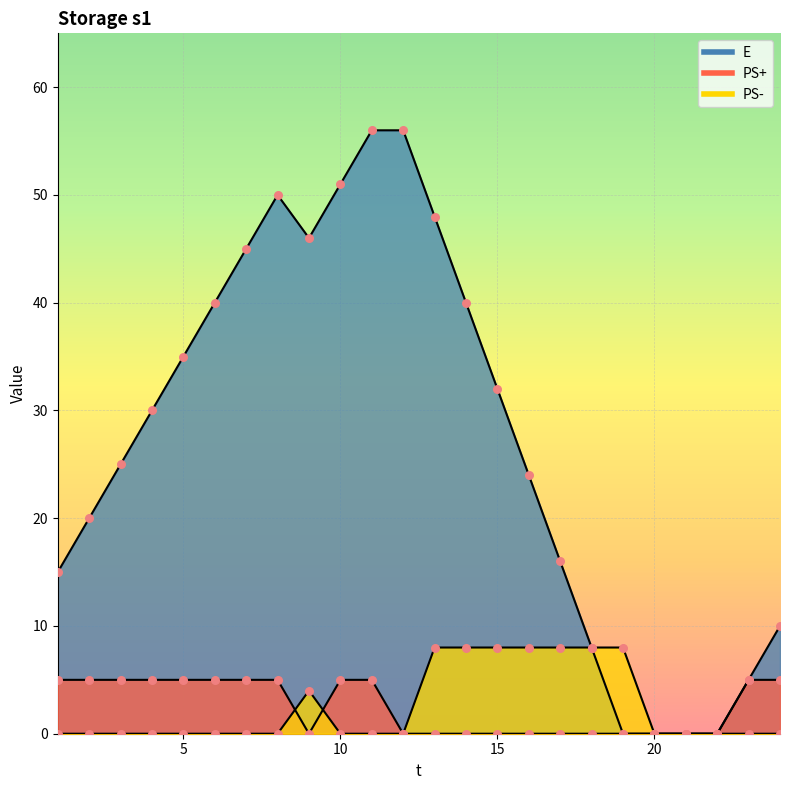

At which category is the sum across all series the highest?

11